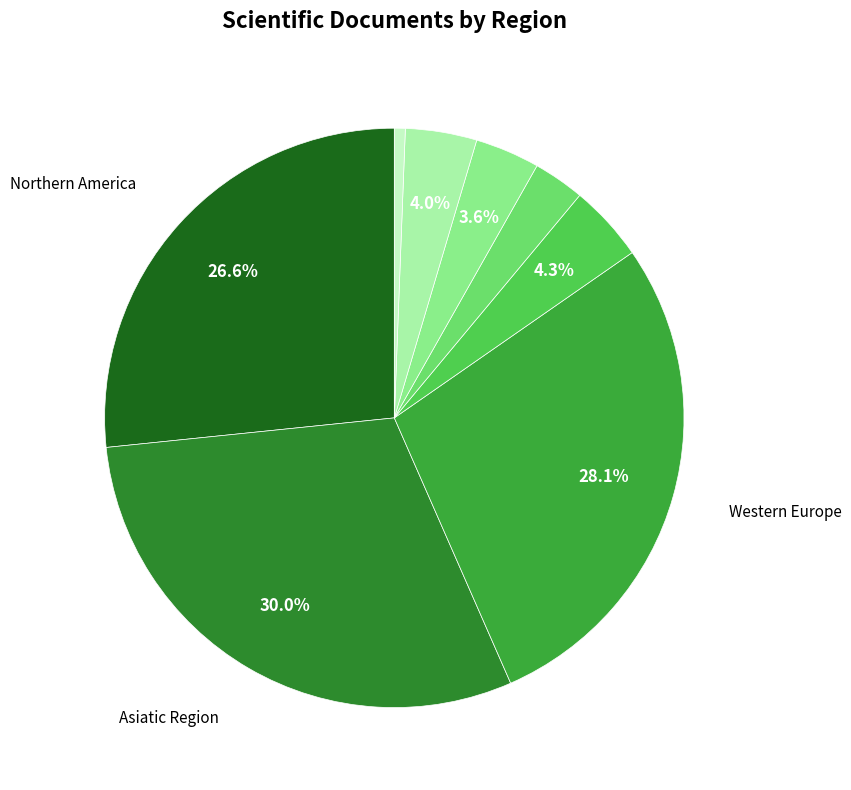

How many slices are in this pie chart?

8